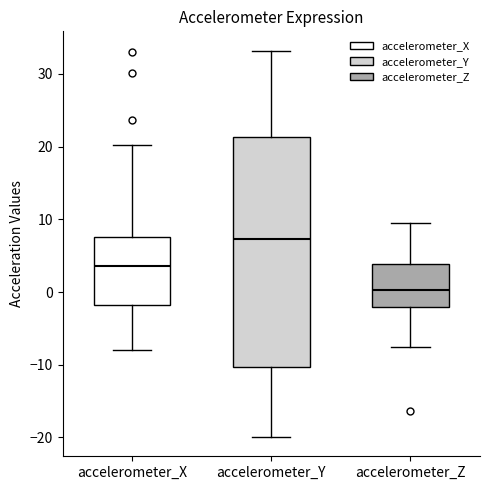

Where is the upper edge of the box for accelerometer_Z on the y-axis? The values are not printed on the chart, so give them approximately, as read against the axis.

4